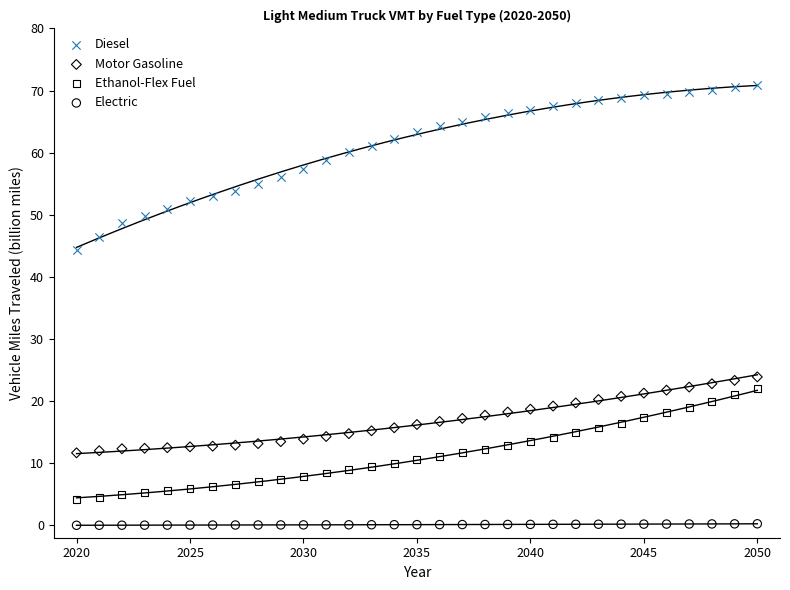

Which series has the widest spread of Y values?

Diesel